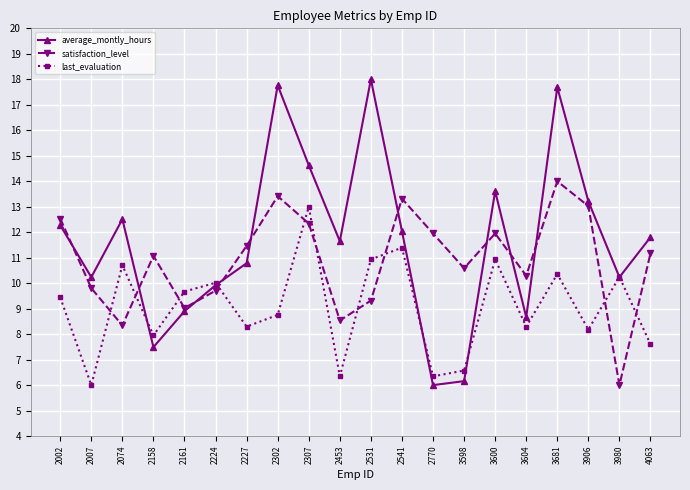

What is the greatest value displayed?

18.0